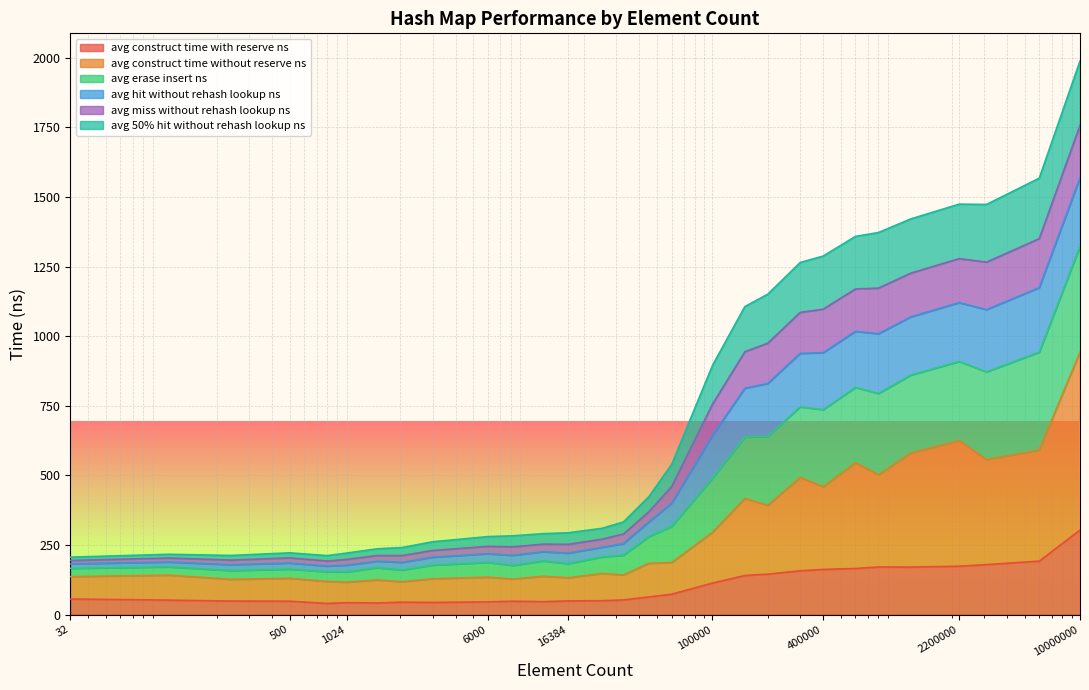

What is the highest value of the avg construct time with reserve ns series?

303.2